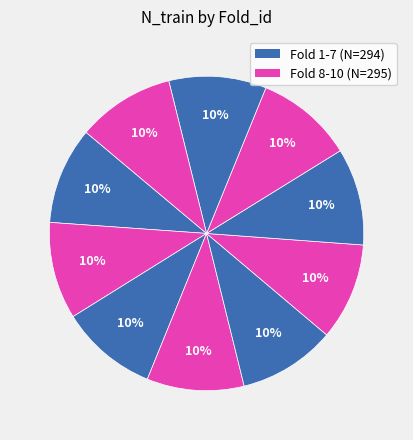

How many segments does this pie chart have?

10